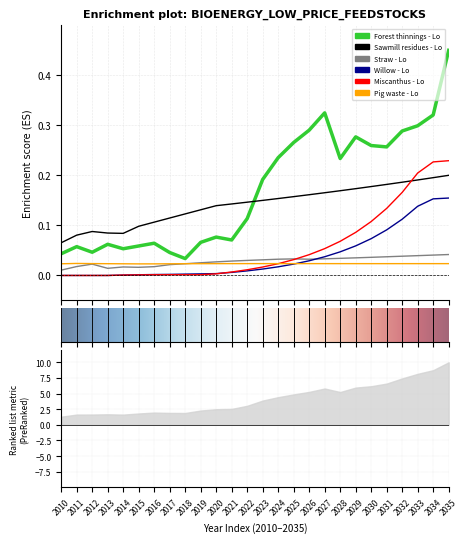

What are all the series names shown in the legend?

Forest thinnings - Lo, Sawmill residues - Lo, Straw - Lo, Willow - Lo, Miscanthus - Lo, Pig waste - Lo